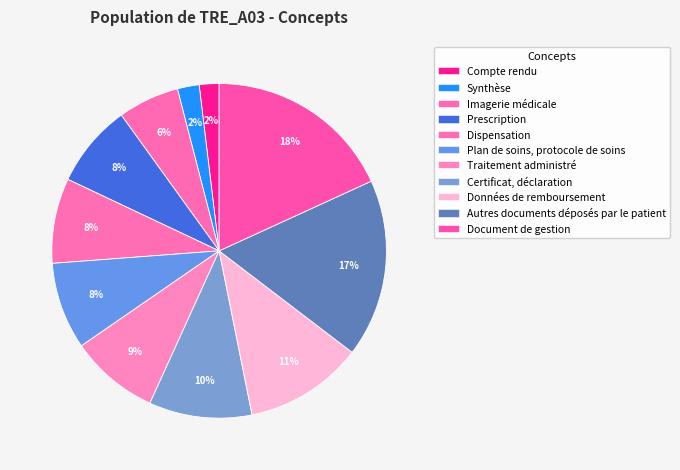

How many slices are in this pie chart?

11